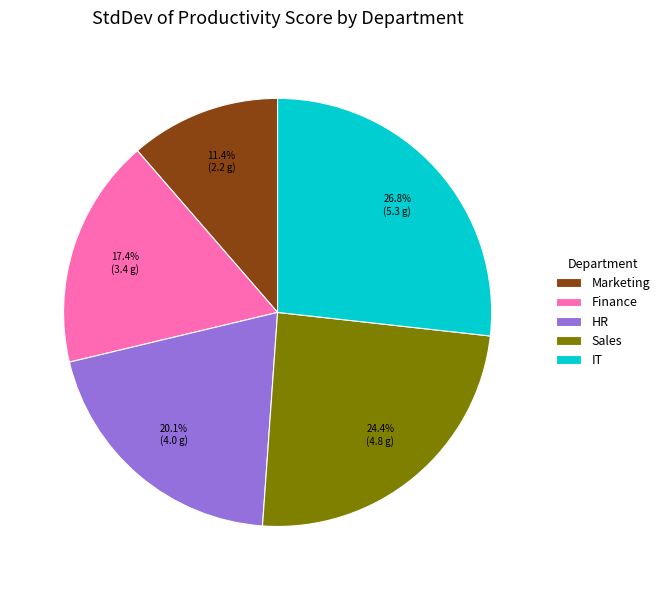

Do HR and IT together represent more than half of the pie?

No